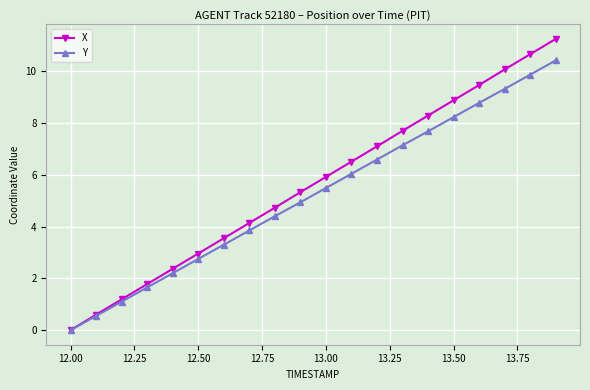

Which series has the largest range (max minus min)?

X